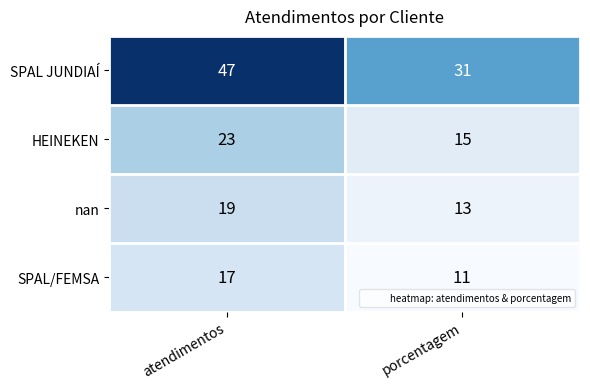

What is the greatest value displayed?

47